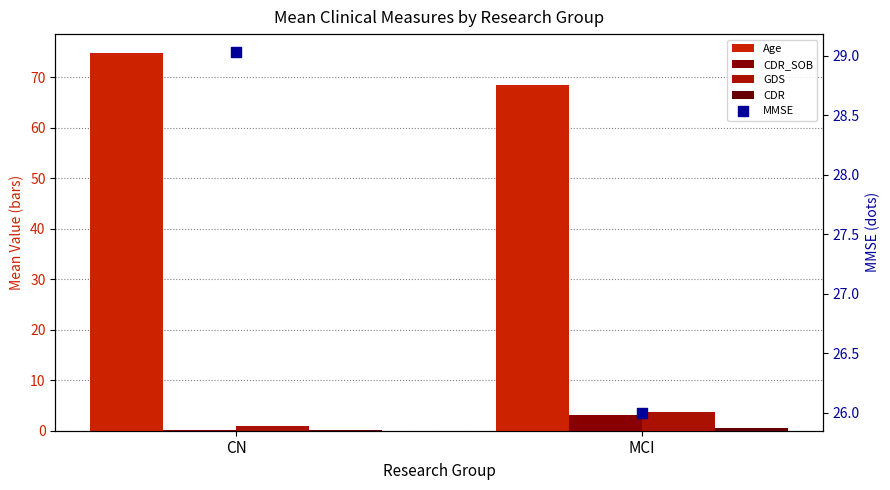

At how many categories does at least one series exceed 25?

2